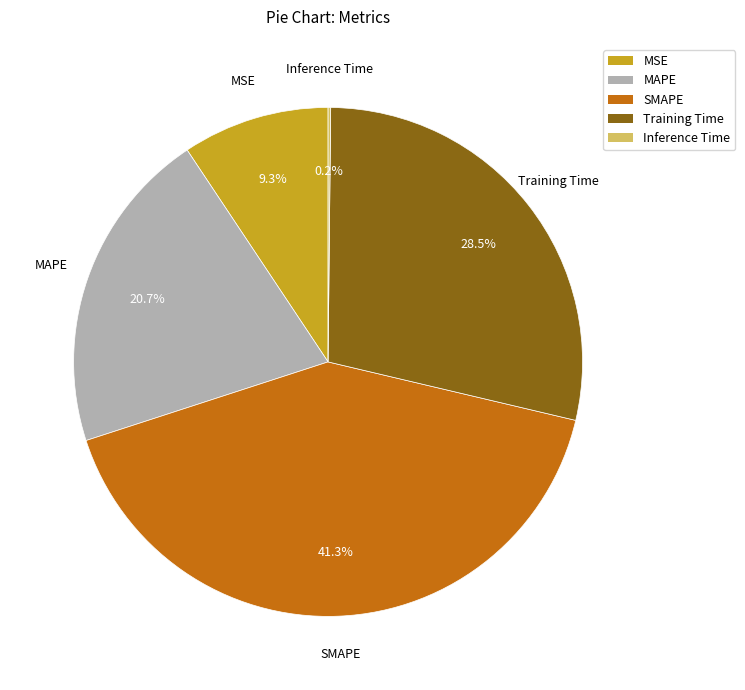

How much of the chart is everything except Training Time?

71.5%